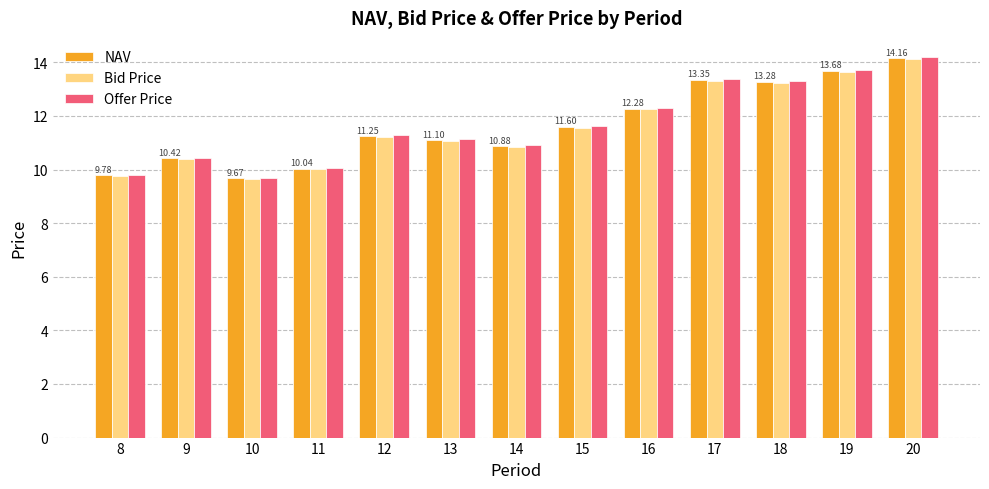

True or false: Offer Price has a value of 15.8 at 13.

False